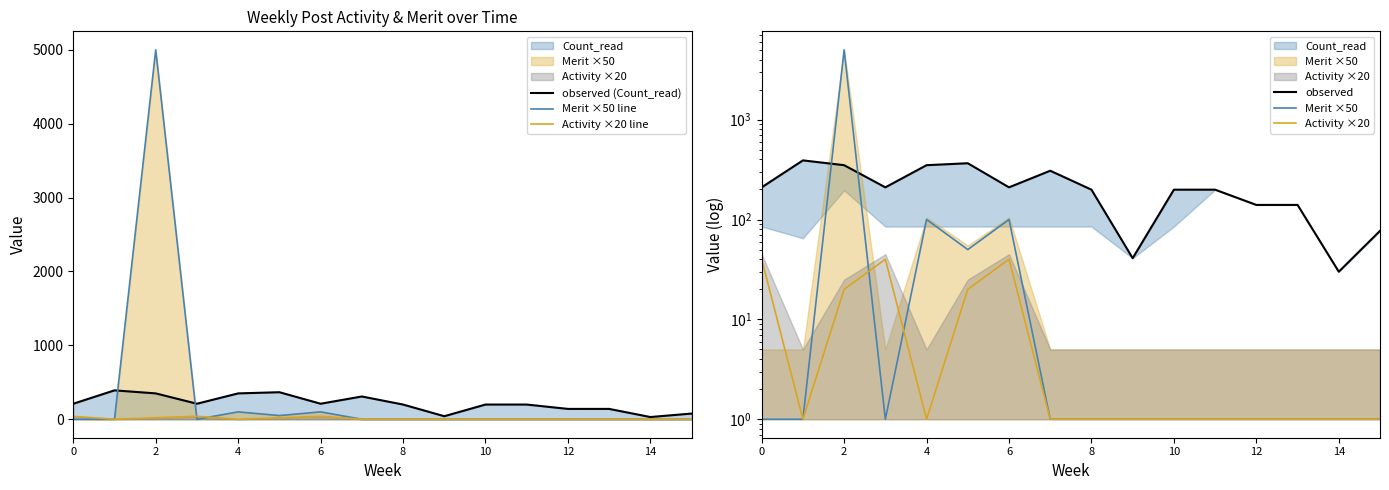

What is the difference between the maximum and minimum values in the Merit ×50 series?

4999